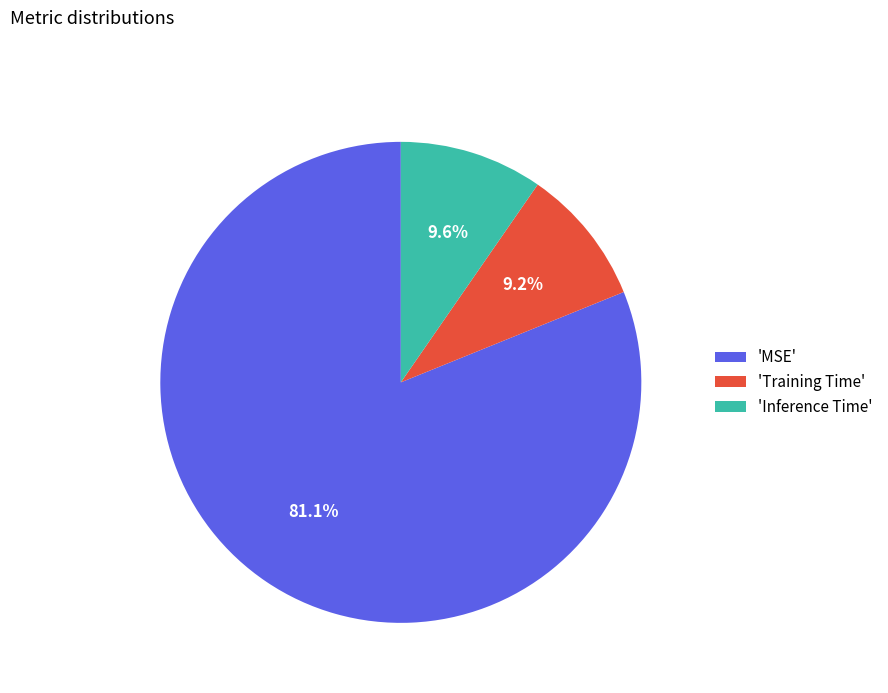

What percentage do 'MSE' and 'Training Time' together represent?

90.4%